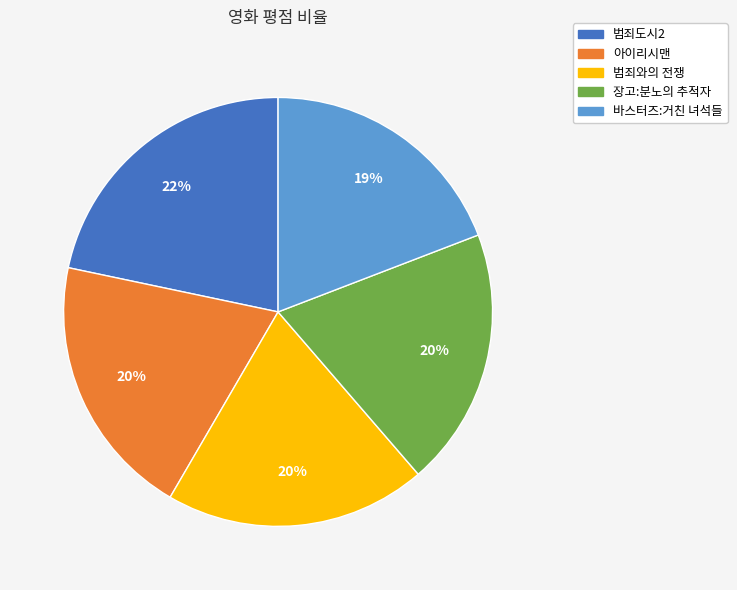

Which slice is the largest?

범죄도시2